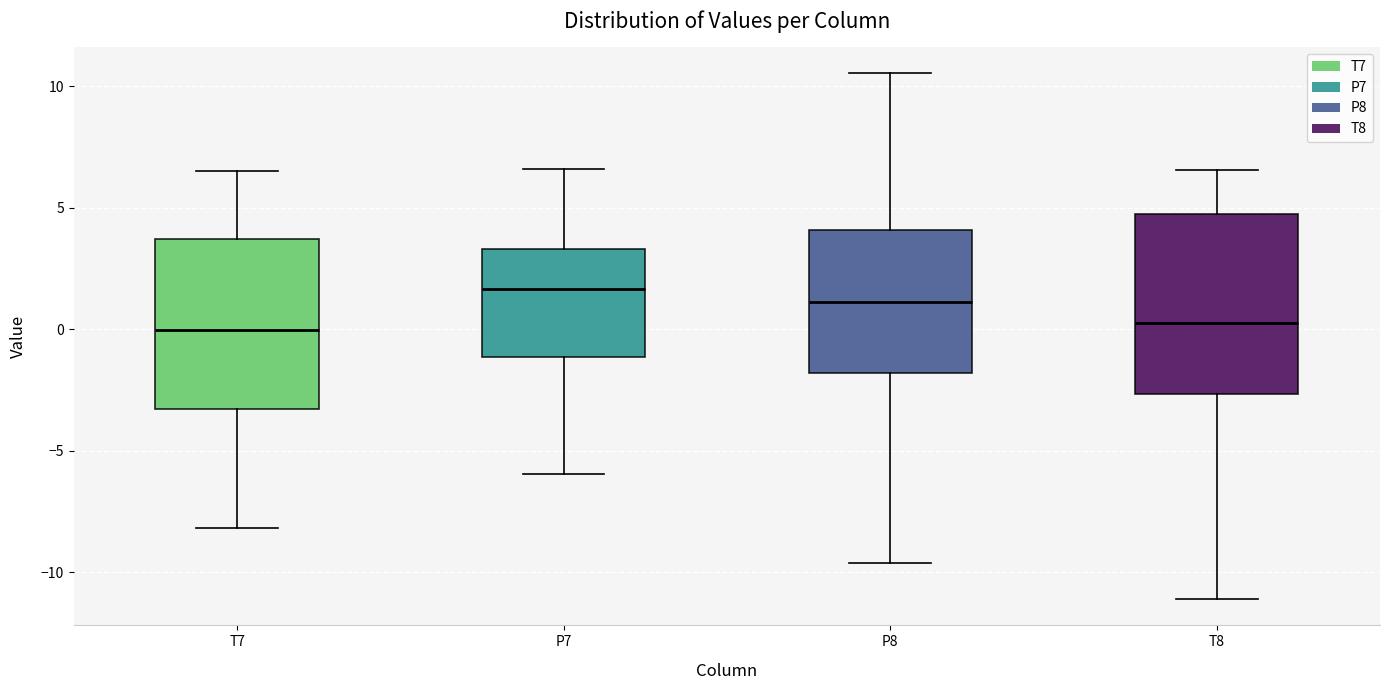

Reading left to right, transcribe this box plot: for each box, give where its median line is, the range the box spans, and where its two whiskers end, as read against the y-axis. The values are not printed on the chart, so give them approximately, as read against the axis.

T7: median 0.0, box -3.5 to 3.5, whiskers -8.0 to 6.5
P7: median 1.5, box -1.0 to 3.5, whiskers -6.0 to 6.5
P8: median 1.0, box -2.0 to 4.0, whiskers -9.5 to 10.5
T8: median 0.5, box -2.5 to 4.5, whiskers -11.0 to 6.5